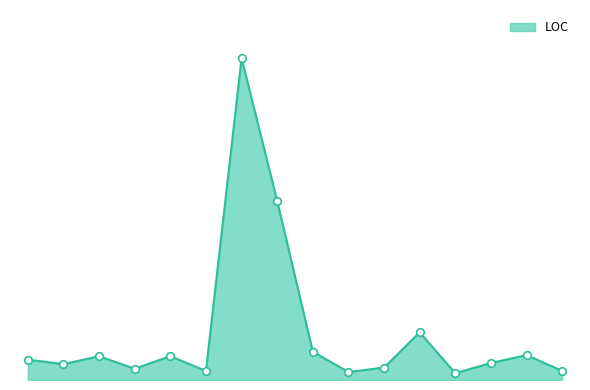

Does the chart have visible grid lines?

No